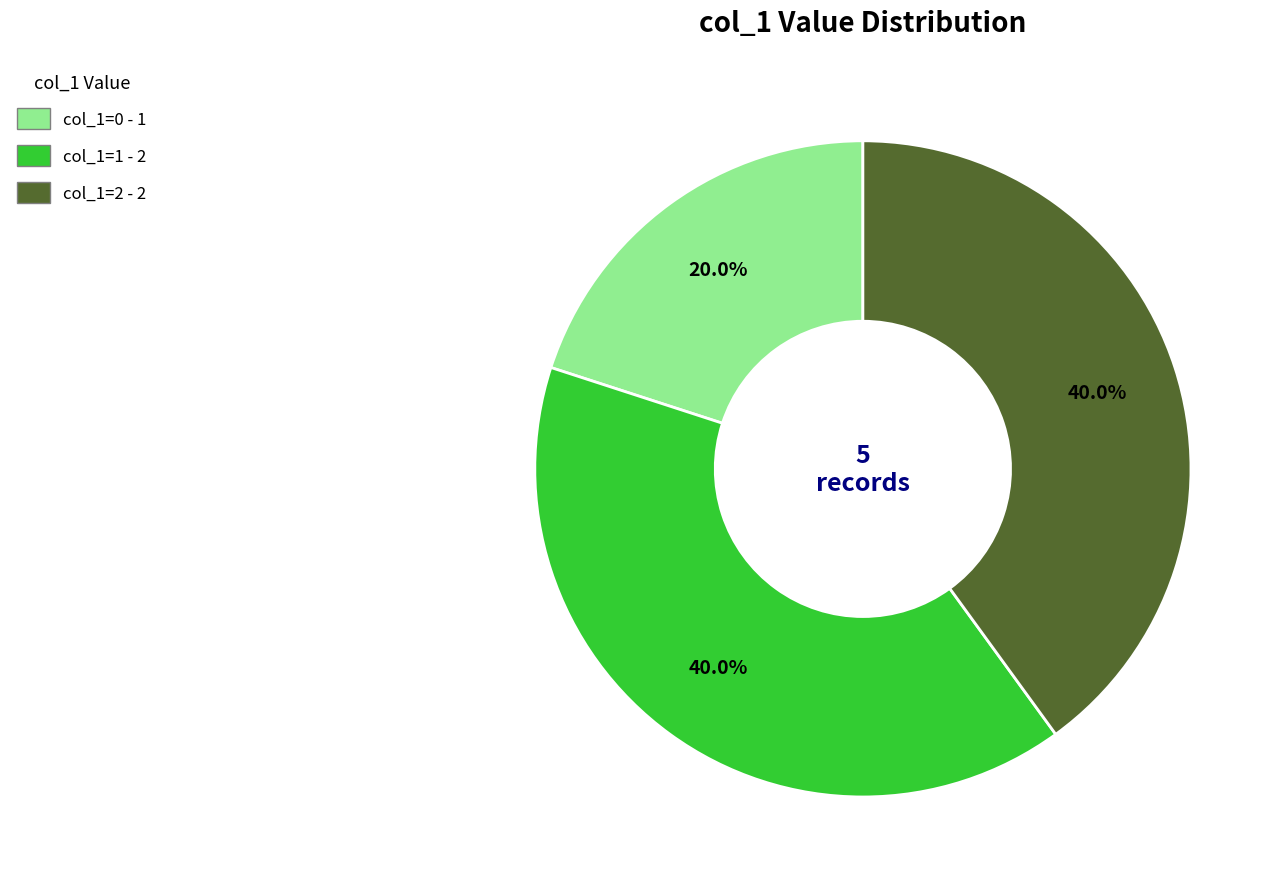

The col_1=0 slice represents 20% of the pie. True or false?

True